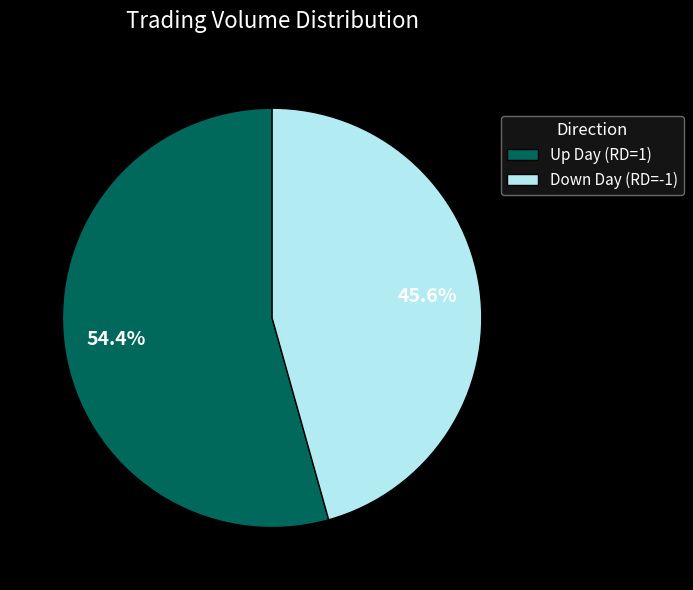

Count the number of slices in the pie.

2